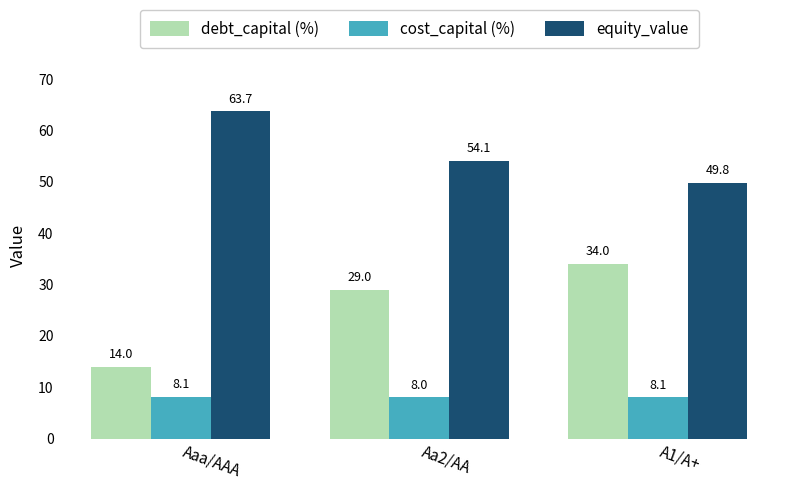

Reading left to right, extract all data points from this chart.

debt_capital (%): 14.0	29.0	34.0
cost_capital (%): 8.1	8.0	8.1
equity_value: 63.7	54.1	49.8